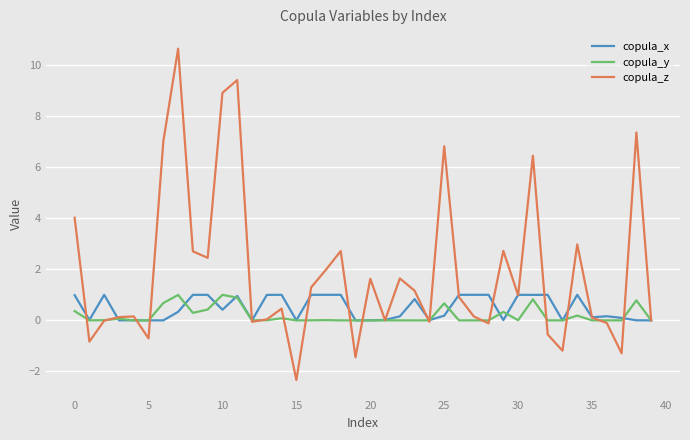

At how many categories does at least one series exceed 10?

1